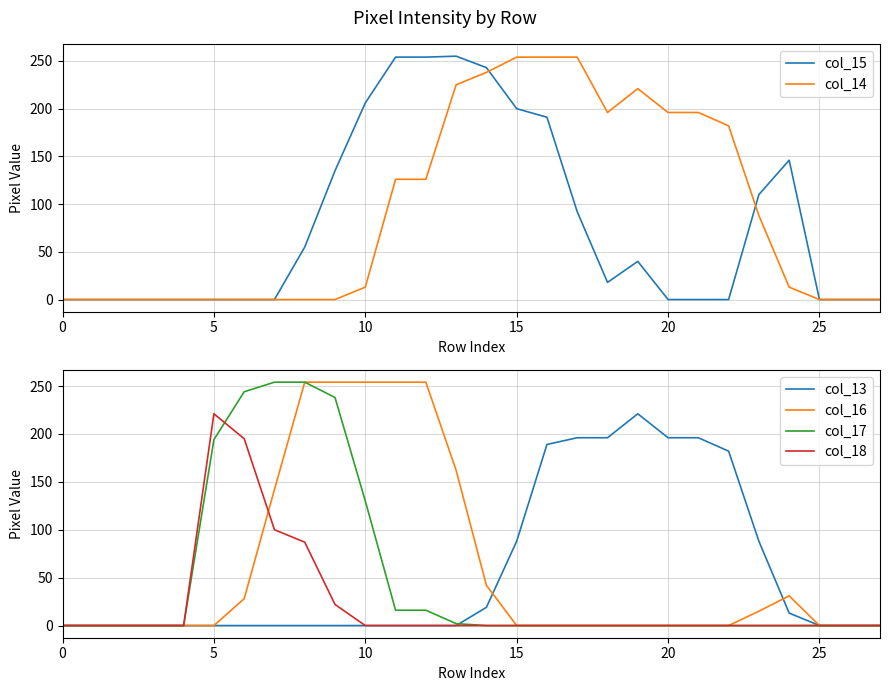

Does the chart have visible grid lines?

Yes